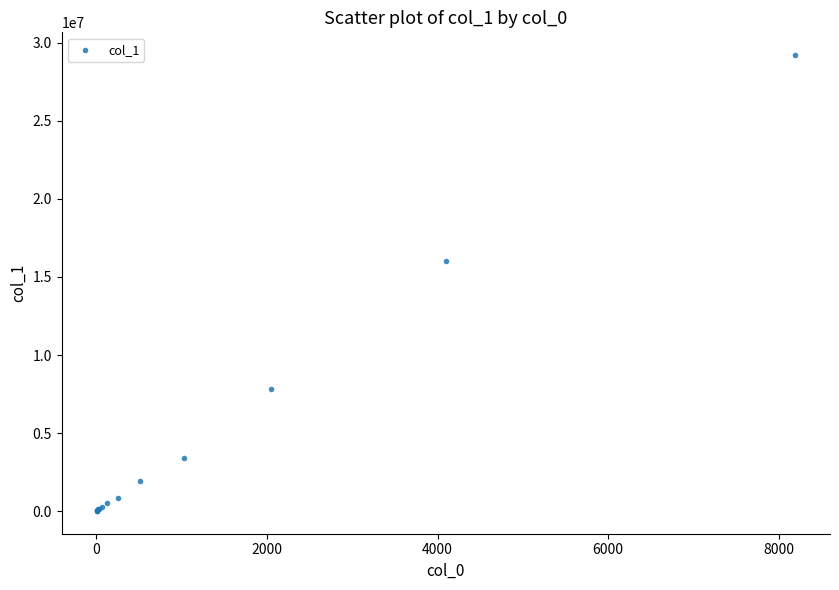

What Y value in the scatter plot is closest to 14609550?

16029600